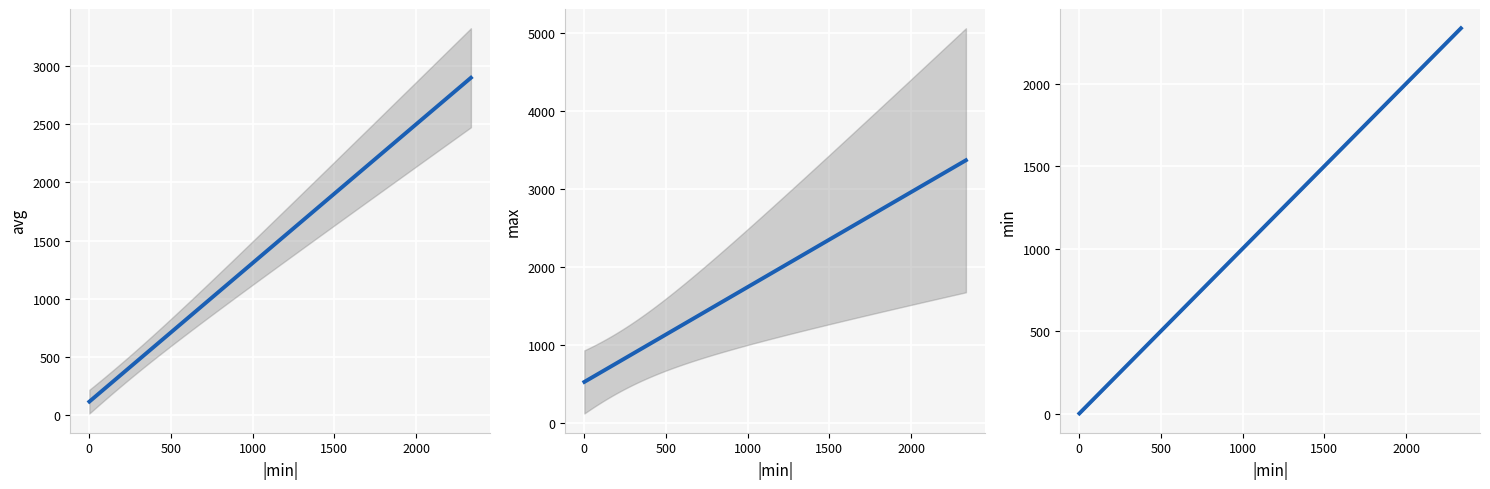

Read the min value at 1.

410.0